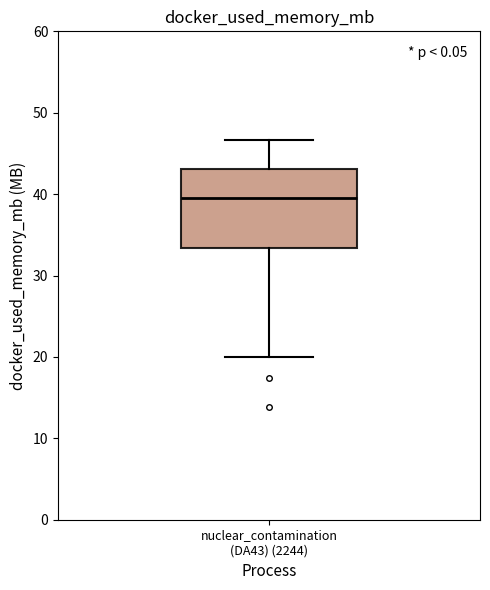

Transcribe this box plot: give where the median line is, the range the box spans, and where the two whiskers end, as read against the y-axis. The values are not printed on the chart, so give them approximately, as read against the axis.

median 40, box 33 to 43, whiskers 20 to 47